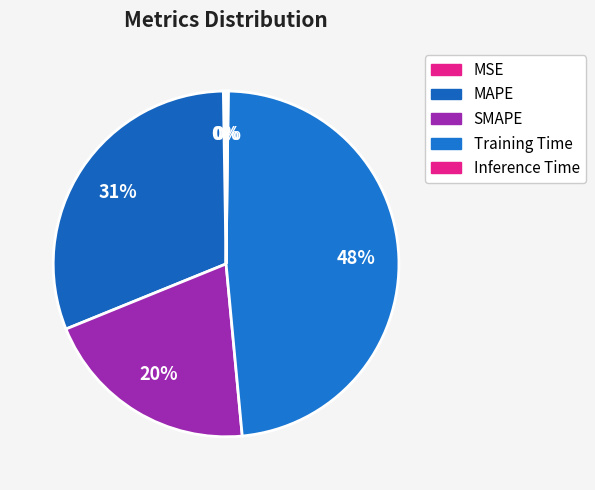

Count the number of slices in the pie.

5